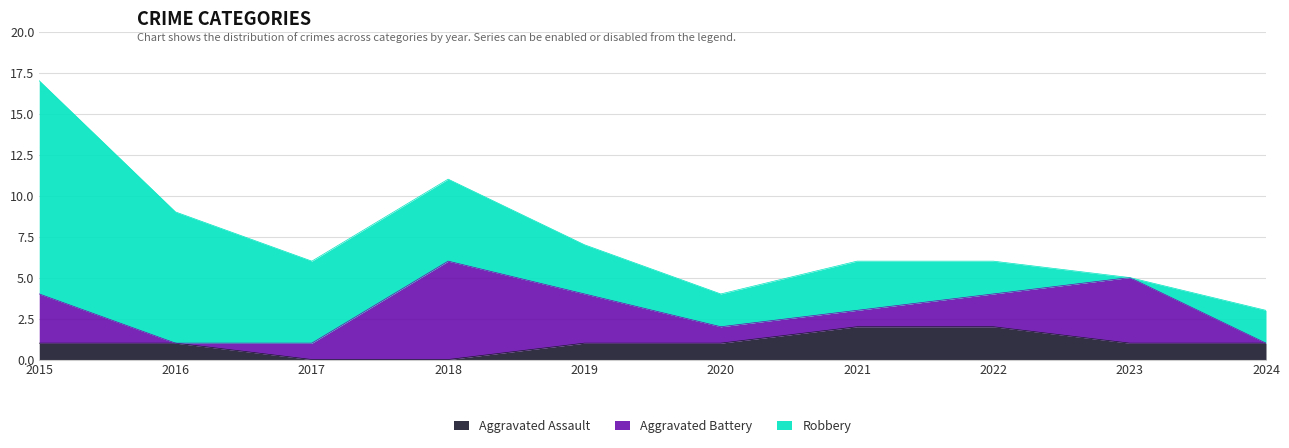

Is it true that Aggravated Battery equals 6 at 2023?

False